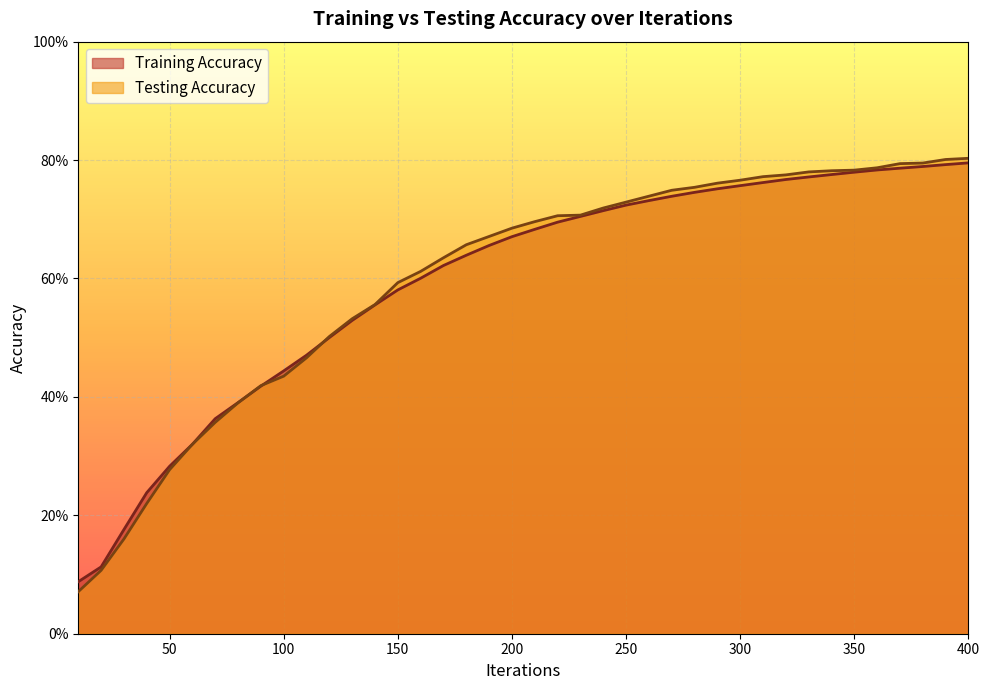

What is the sum of all Testing Accuracy values?

23.9